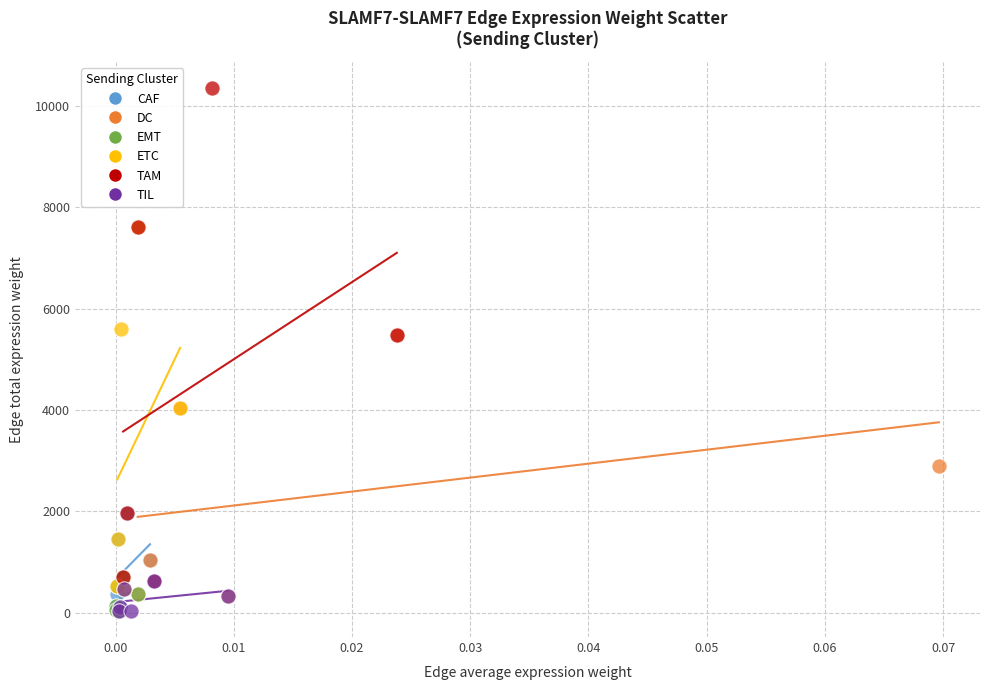

Which series contains the highest Y value?

TAM